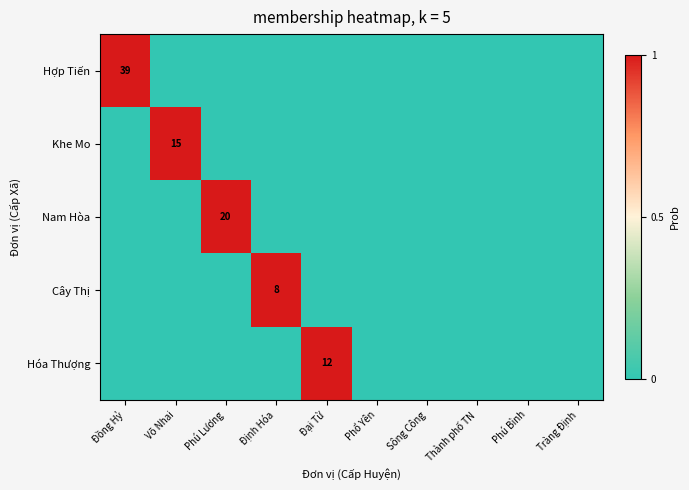

At which category is the sum across all series the highest?

Đồng Hỷ